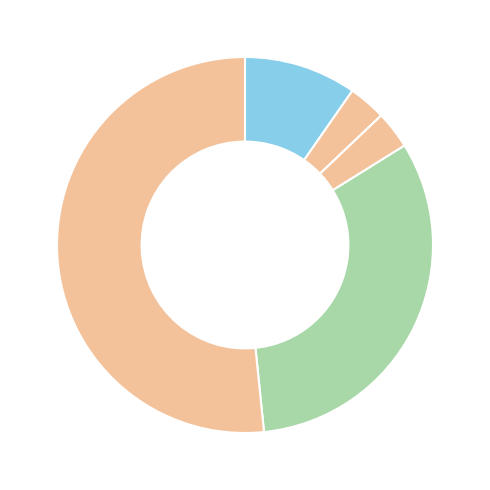

Rank the categories by value from highest to lowest.

Theft, Robbery, Aggravated Assault, Aggravated Battery, Motor Vehicle Theft, Criminal Sexual Assault